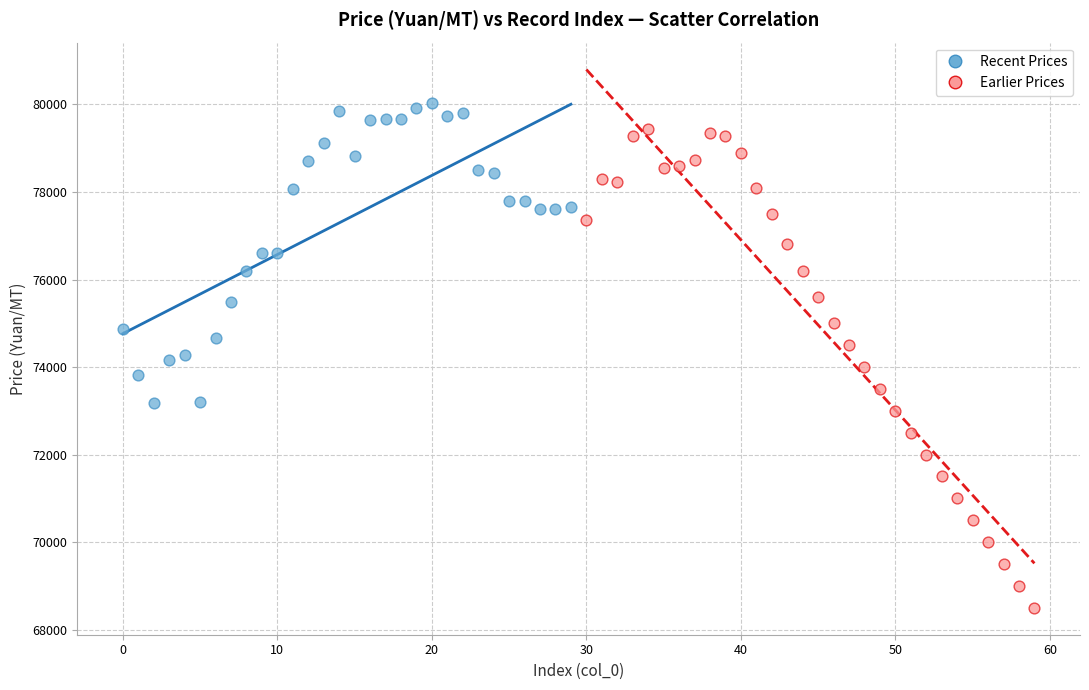

Which series contains the lowest Y value?

Earlier Prices